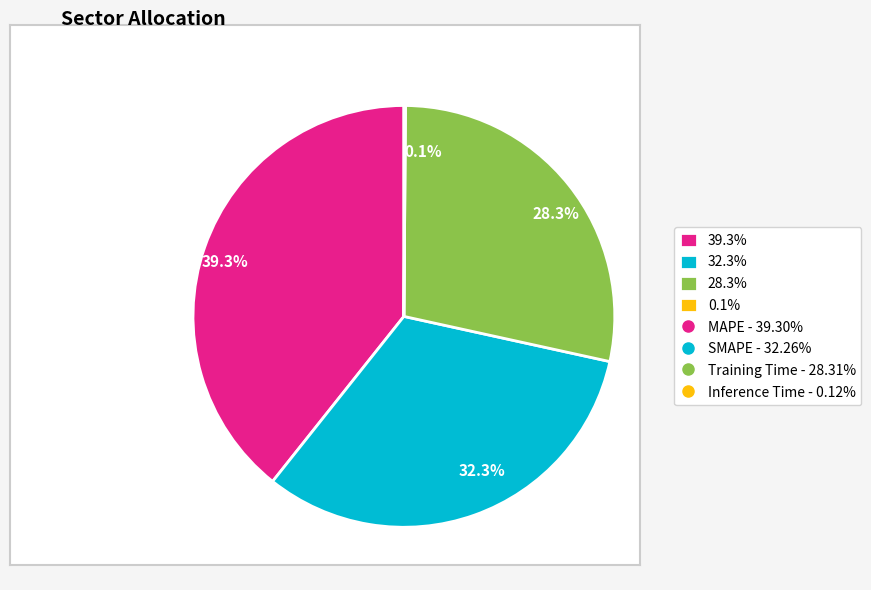

Which has a higher value, 28.3% or 39.3%?

39.3%